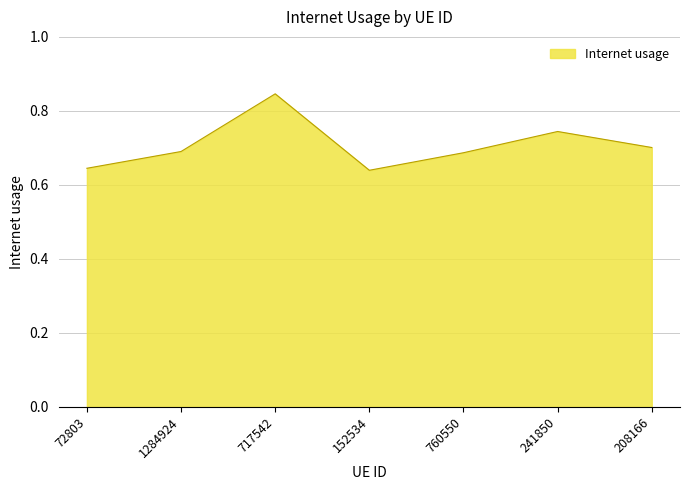

What position from the right is 152534?

4